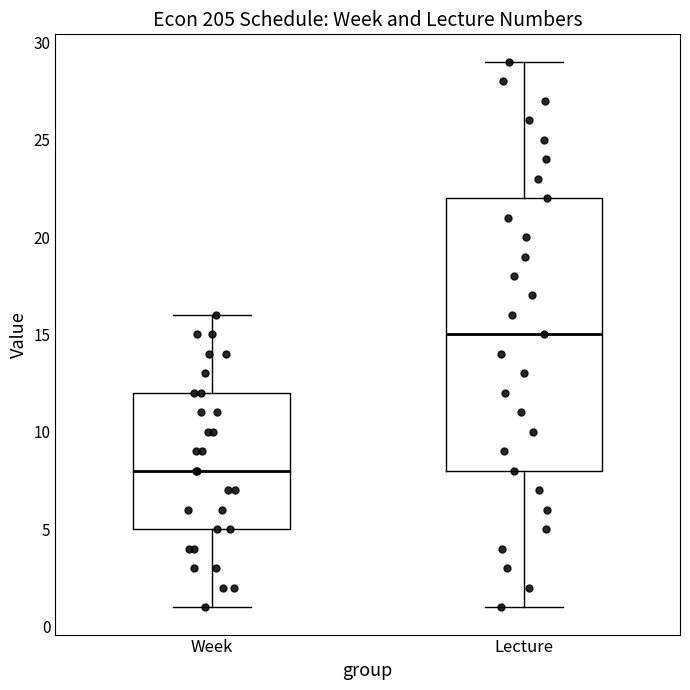

Which box is the tallest, from its lower edge to its upper edge?

Lecture